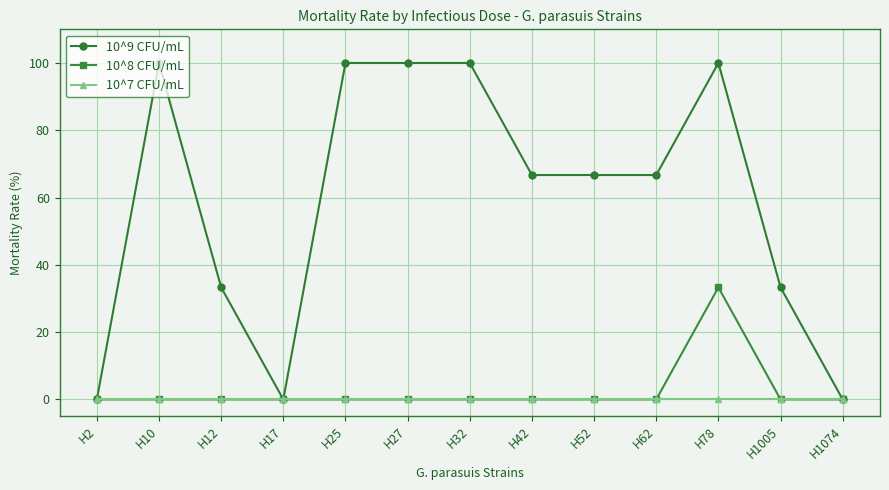

What is the sum of all 10^8 CFU/mL values?

33.3